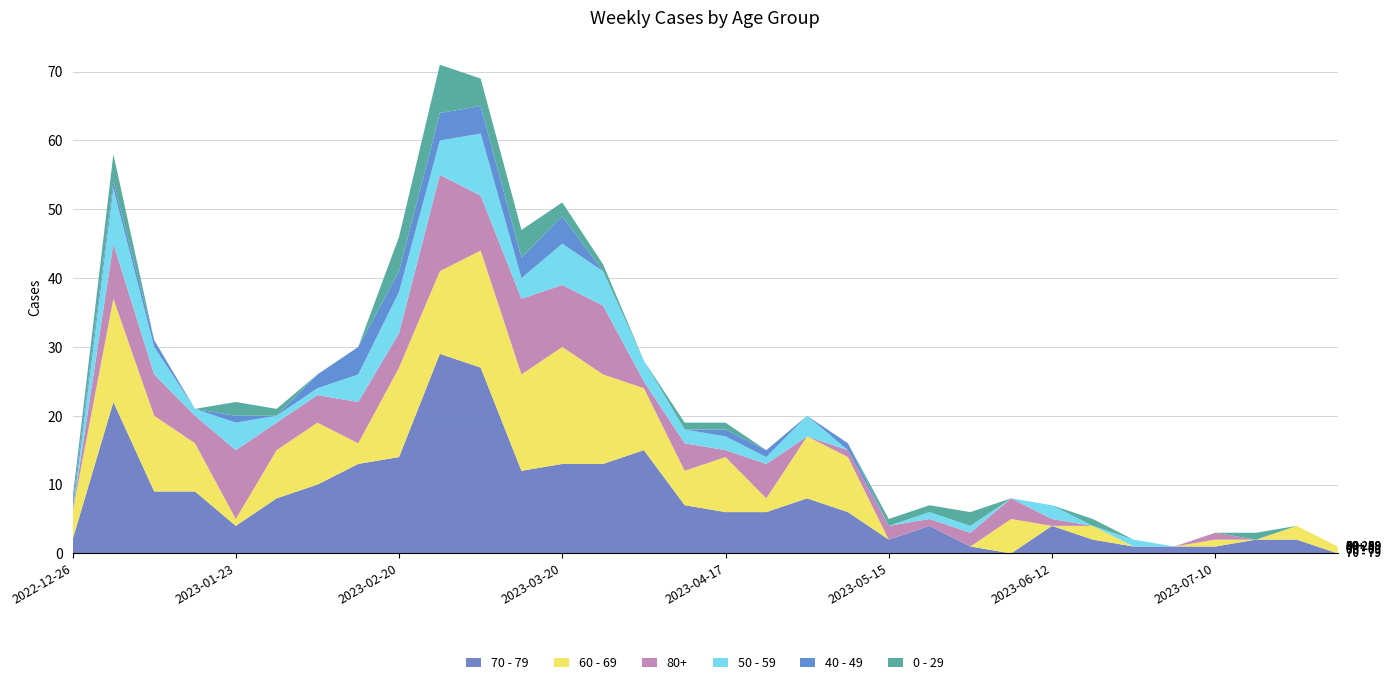

Reading right to left, transcribe all the data shown in this chart.

70 - 79: 2023-07-31=0	2023-07-24=2	2023-07-17=2	2023-07-10=1	2023-07-03=1	2023-06-26=1	2023-06-19=2	2023-06-12=4	2023-06-05=0	2023-05-29=1	2023-05-22=4	2023-05-15=2	2023-05-08=6	2023-05-01=8	2023-04-24=6	2023-04-17=6	2023-04-10=7	2023-04-03=15	2023-03-27=13	2023-03-20=13	2023-03-13=12	2023-03-06=27	2023-02-27=29	2023-02-20=14	2023-02-13=13	2023-02-06=10	2023-01-30=8	2023-01-23=4	2023-01-16=9	2023-01-09=9	2023-01-02=22	2022-12-26=2
60 - 69: 2023-07-31=1	2023-07-24=2	2023-07-17=0	2023-07-10=1	2023-07-03=0	2023-06-26=0	2023-06-19=2	2023-06-12=0	2023-06-05=5	2023-05-29=0	2023-05-22=0	2023-05-15=0	2023-05-08=8	2023-05-01=9	2023-04-24=2	2023-04-17=8	2023-04-10=5	2023-04-03=9	2023-03-27=13	2023-03-20=17	2023-03-13=14	2023-03-06=17	2023-02-27=12	2023-02-20=13	2023-02-13=3	2023-02-06=9	2023-01-30=7	2023-01-23=1	2023-01-16=7	2023-01-09=11	2023-01-02=15	2022-12-26=4
80+: 2023-07-31=0	2023-07-24=0	2023-07-17=0	2023-07-10=1	2023-07-03=0	2023-06-26=0	2023-06-19=0	2023-06-12=1	2023-06-05=3	2023-05-29=2	2023-05-22=1	2023-05-15=2	2023-05-08=1	2023-05-01=0	2023-04-24=5	2023-04-17=1	2023-04-10=4	2023-04-03=1	2023-03-27=10	2023-03-20=9	2023-03-13=11	2023-03-06=8	2023-02-27=14	2023-02-20=5	2023-02-13=6	2023-02-06=4	2023-01-30=4	2023-01-23=10	2023-01-16=4	2023-01-09=6	2023-01-02=8	2022-12-26=0
50 - 59: 2023-07-31=0	2023-07-24=0	2023-07-17=0	2023-07-10=0	2023-07-03=0	2023-06-26=1	2023-06-19=0	2023-06-12=2	2023-06-05=0	2023-05-29=1	2023-05-22=1	2023-05-15=0	2023-05-08=0	2023-05-01=3	2023-04-24=1	2023-04-17=2	2023-04-10=2	2023-04-03=3	2023-03-27=5	2023-03-20=6	2023-03-13=3	2023-03-06=9	2023-02-27=5	2023-02-20=6	2023-02-13=4	2023-02-06=1	2023-01-30=1	2023-01-23=4	2023-01-16=1	2023-01-09=4	2023-01-02=8	2022-12-26=0
40 - 49: 2023-07-31=0	2023-07-24=0	2023-07-17=0	2023-07-10=0	2023-07-03=0	2023-06-26=0	2023-06-19=0	2023-06-12=0	2023-06-05=0	2023-05-29=0	2023-05-22=0	2023-05-15=0	2023-05-08=1	2023-05-01=0	2023-04-24=1	2023-04-17=1	2023-04-10=0	2023-04-03=0	2023-03-27=0	2023-03-20=4	2023-03-13=3	2023-03-06=4	2023-02-27=4	2023-02-20=3	2023-02-13=4	2023-02-06=2	2023-01-30=0	2023-01-23=1	2023-01-16=0	2023-01-09=1	2023-01-02=1	2022-12-26=1
0 - 29: 2023-07-31=0	2023-07-24=0	2023-07-17=1	2023-07-10=0	2023-07-03=0	2023-06-26=0	2023-06-19=1	2023-06-12=0	2023-06-05=0	2023-05-29=2	2023-05-22=1	2023-05-15=1	2023-05-08=0	2023-05-01=0	2023-04-24=0	2023-04-17=1	2023-04-10=1	2023-04-03=0	2023-03-27=1	2023-03-20=2	2023-03-13=4	2023-03-06=4	2023-02-27=7	2023-02-20=5	2023-02-13=0	2023-02-06=0	2023-01-30=1	2023-01-23=2	2023-01-16=0	2023-01-09=0	2023-01-02=4	2022-12-26=1